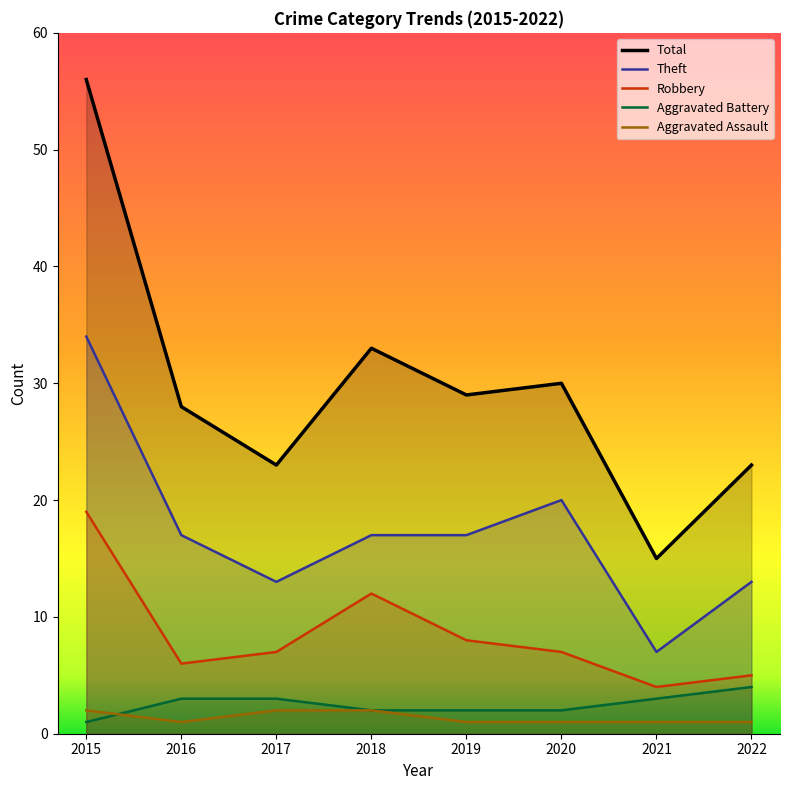

At how many categories does at least one series exceed 38?

1